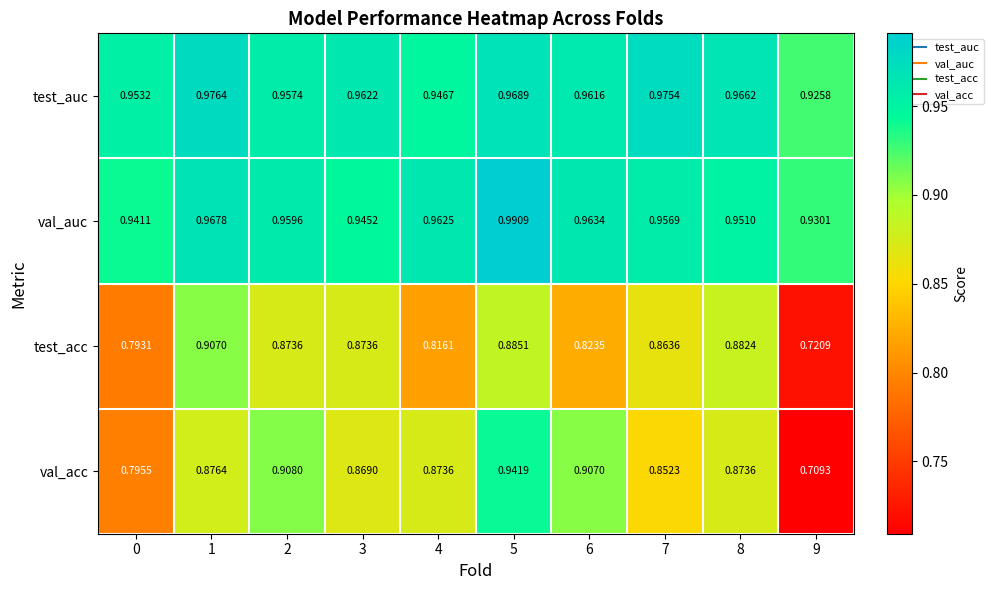

At 3, list the series in order from smallest to largest.

val_acc, test_acc, val_auc, test_auc